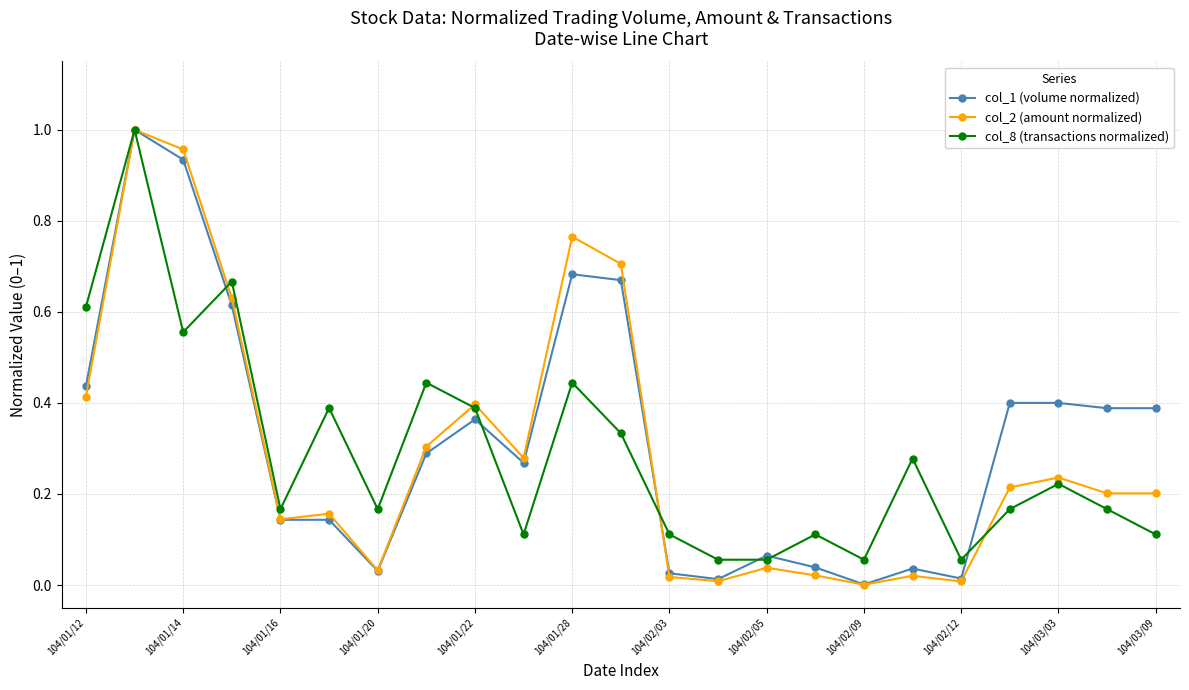

Which series has the widest spread of values?

col_2 (amount normalized)